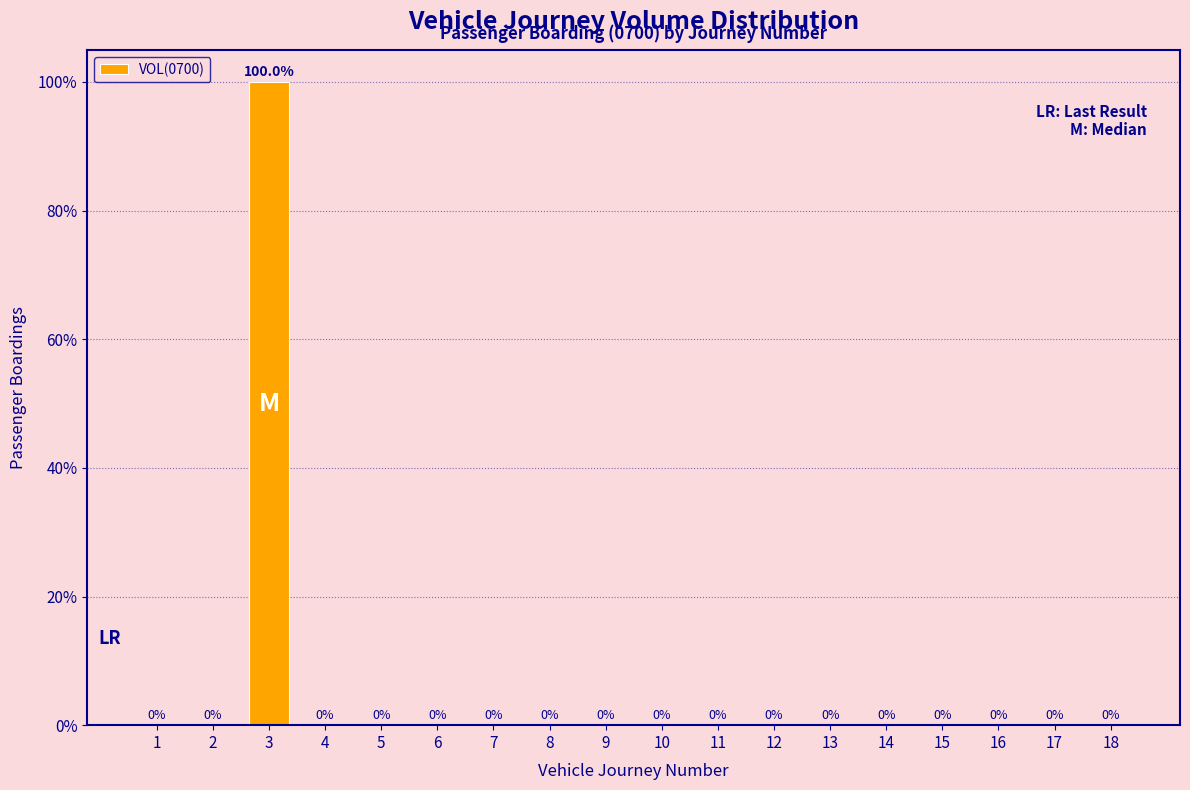

Reading right to left, transcribe all the data shown in this chart.

18=0	17=0	16=0	15=0	14=0	13=0	12=0	11=0	10=0	9=0	8=0	7=0	6=0	5=0	4=0	3=100	2=0	1=0